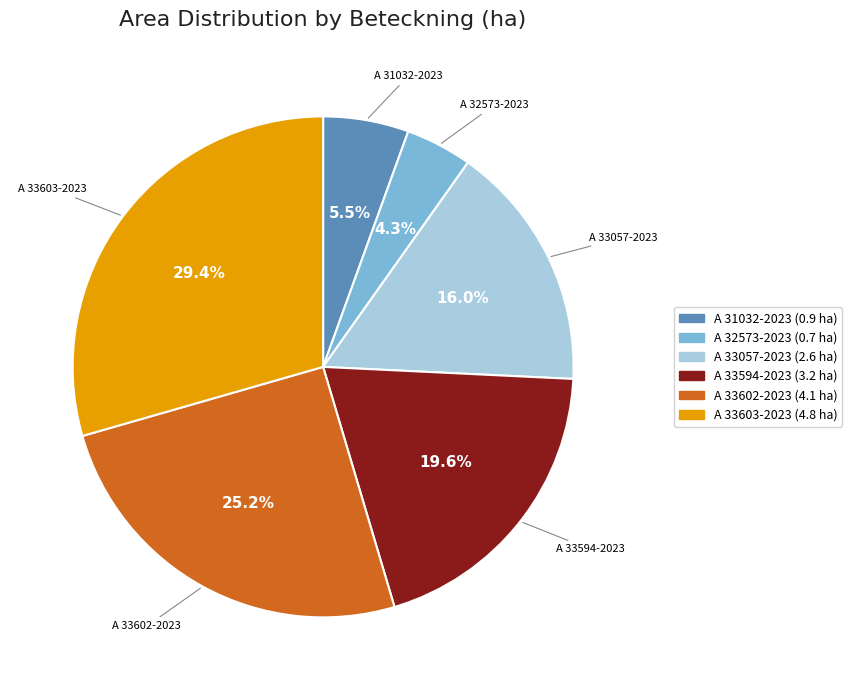

Count the number of slices in the pie.

6